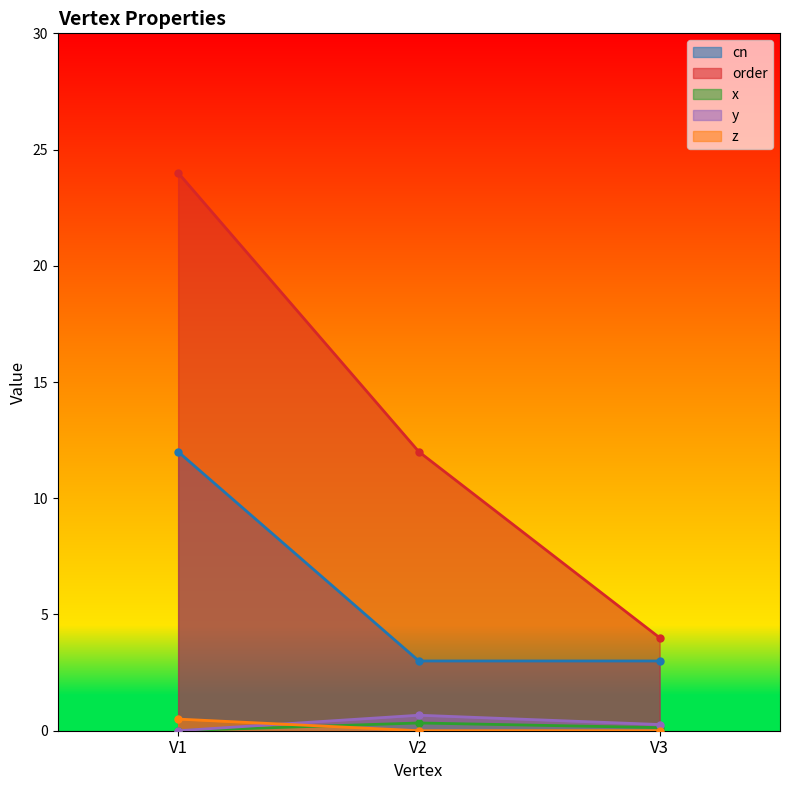

What are all the series names shown in the legend?

cn, order, x, y, z